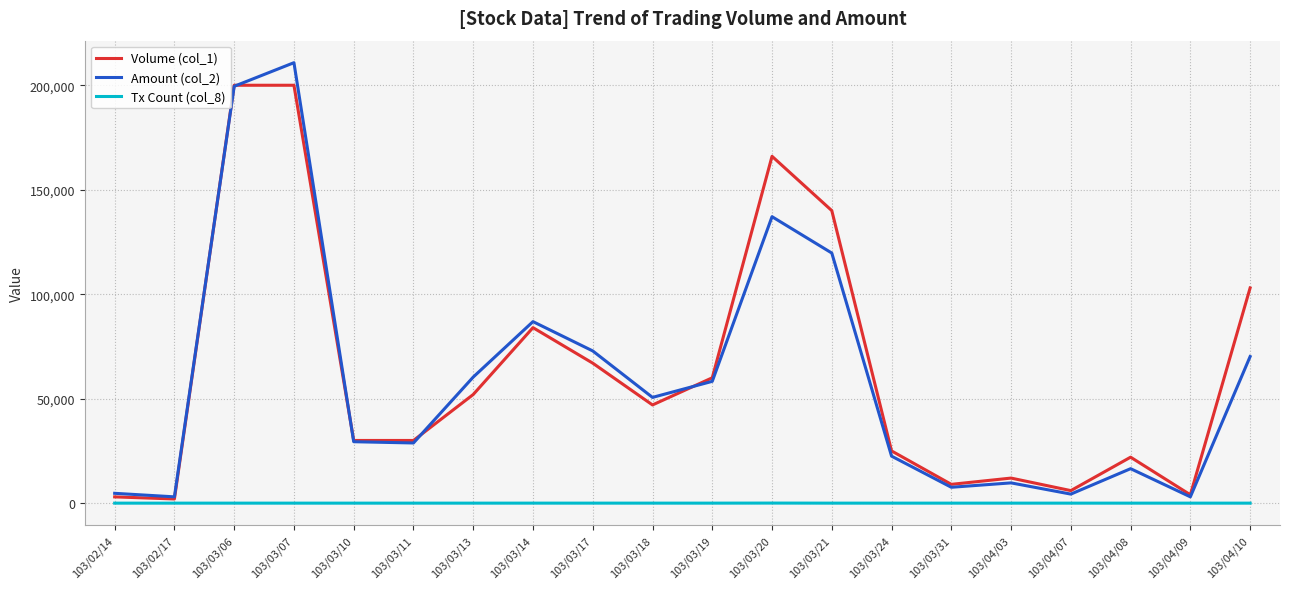

At which category is the sum across all series the highest?

103/03/07